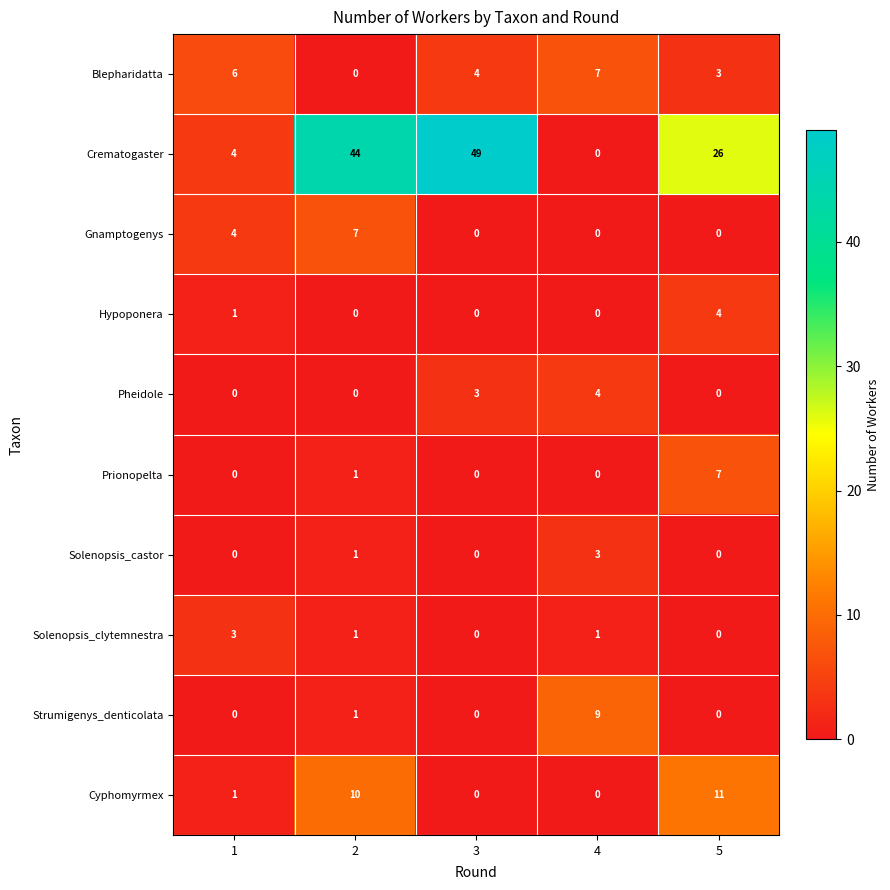

The value of Gnamptogenys at 2 is 12. True or false?

False